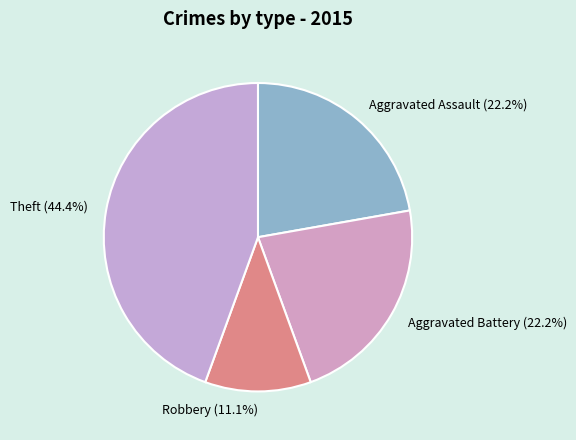

Combined, what portion of the pie is Robbery (11.1%) and Aggravated Assault (22.2%)?

33.3%